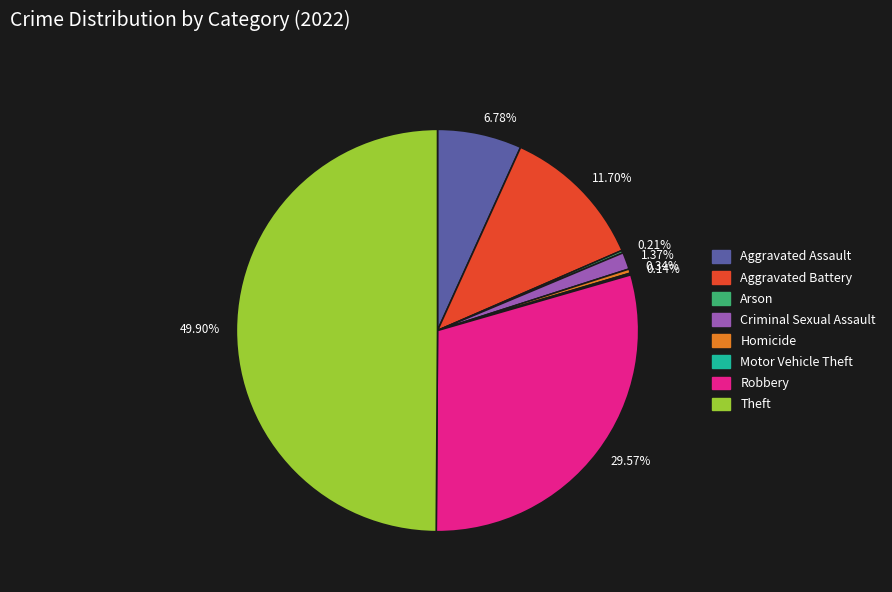

Is 1.37% the majority of the pie?

No